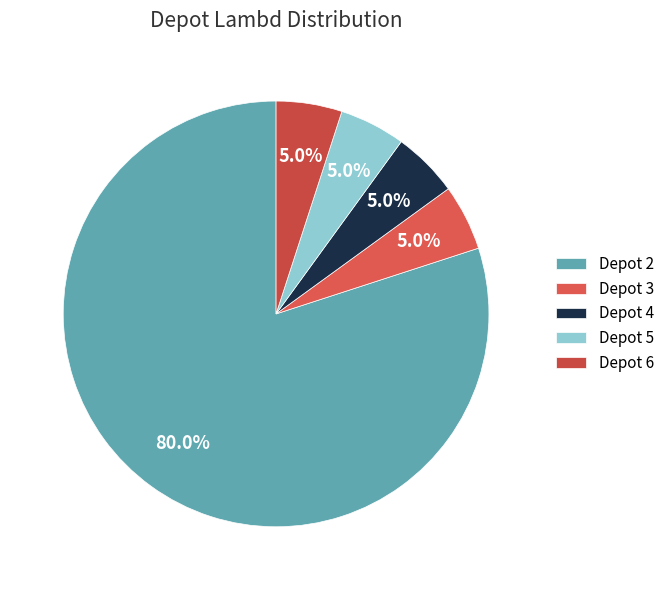

Rank the categories by value from highest to lowest.

2, 3, 4, 5, 6